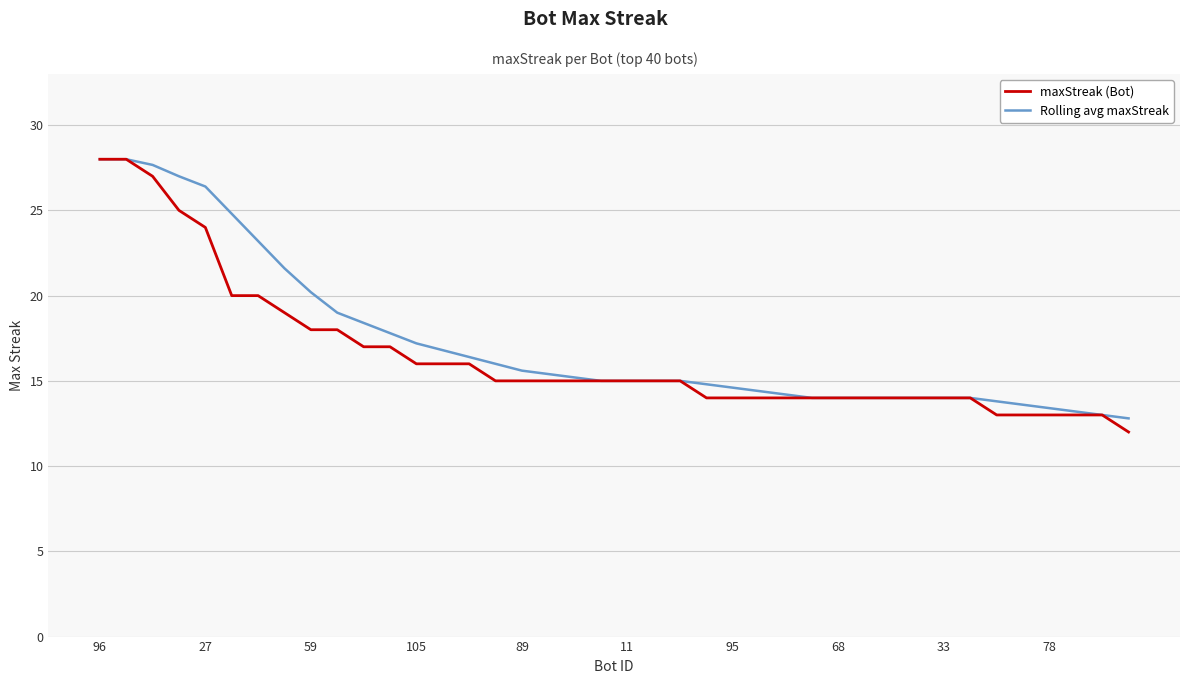

What is the maximum value shown in the chart?

28.0